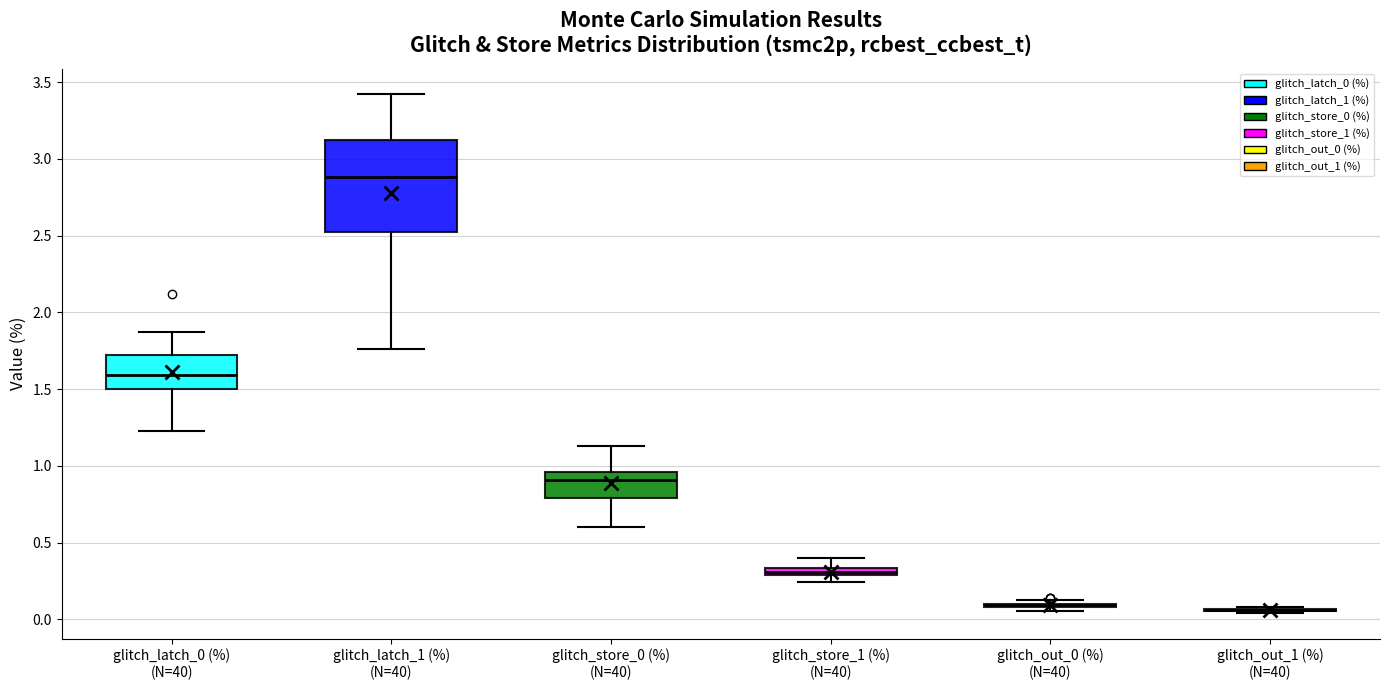

Where does the lower whisker of the box for glitch_latch_0 (%) (N=40) end on the y-axis? The values are not printed on the chart, so give them approximately, as read against the axis.

1.25